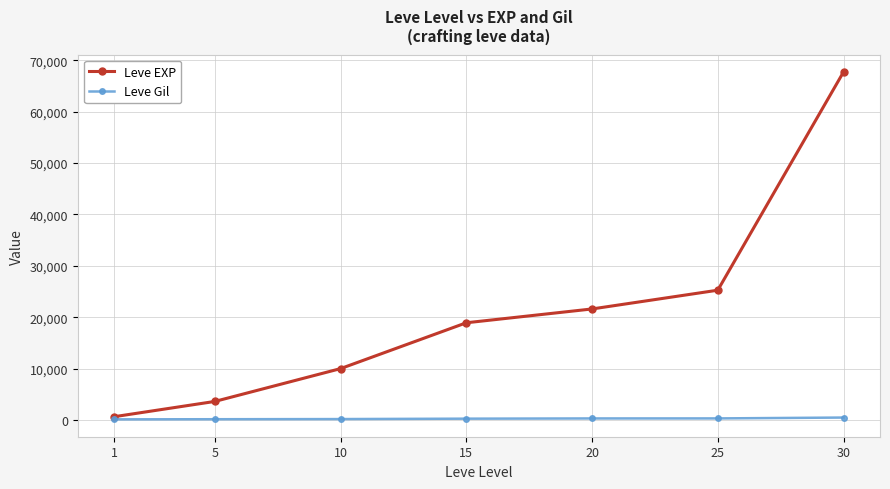

Rank the series by their average value, from lowest to highest.

Leve Gil, Leve EXP